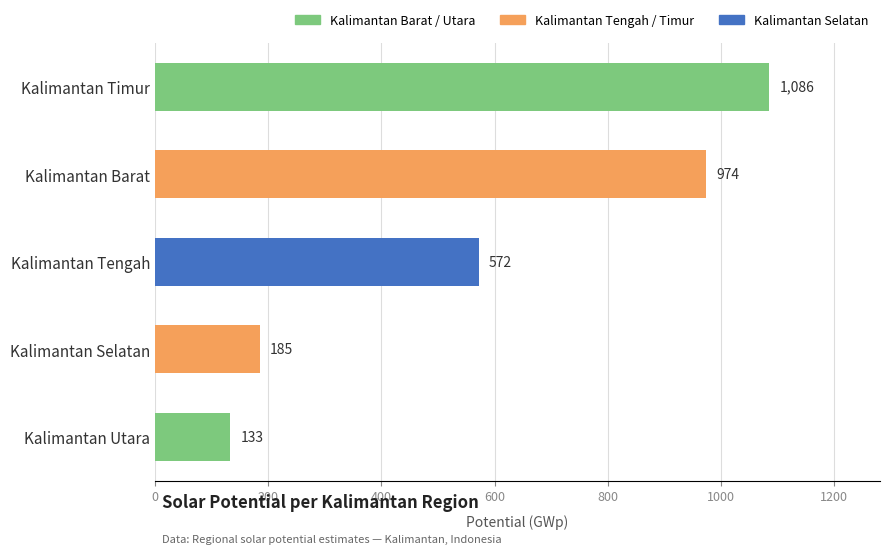

The value at Kalimantan Utara is 238. True or false?

False